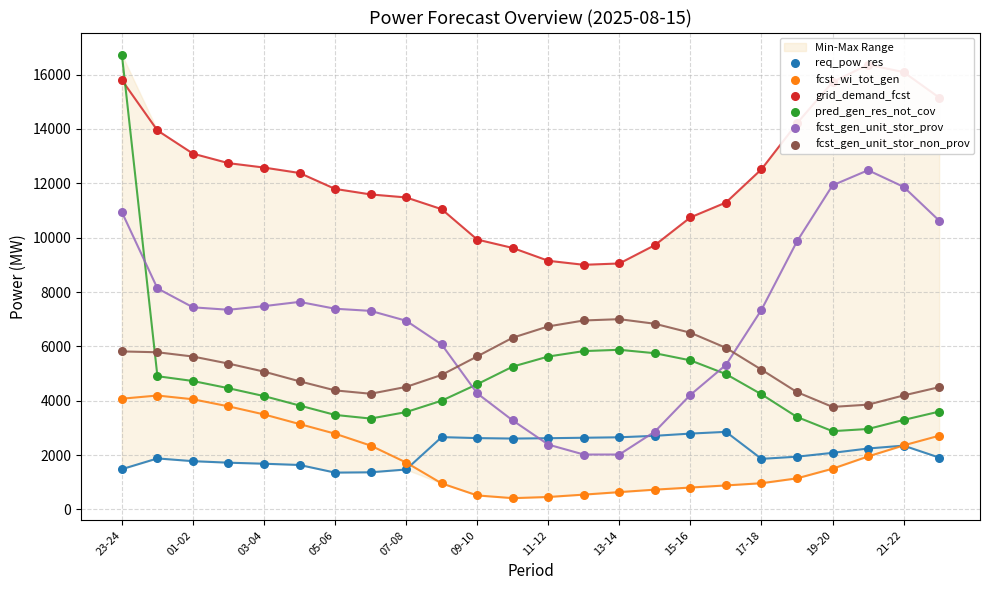

What is the total value across all series at 23?

38502